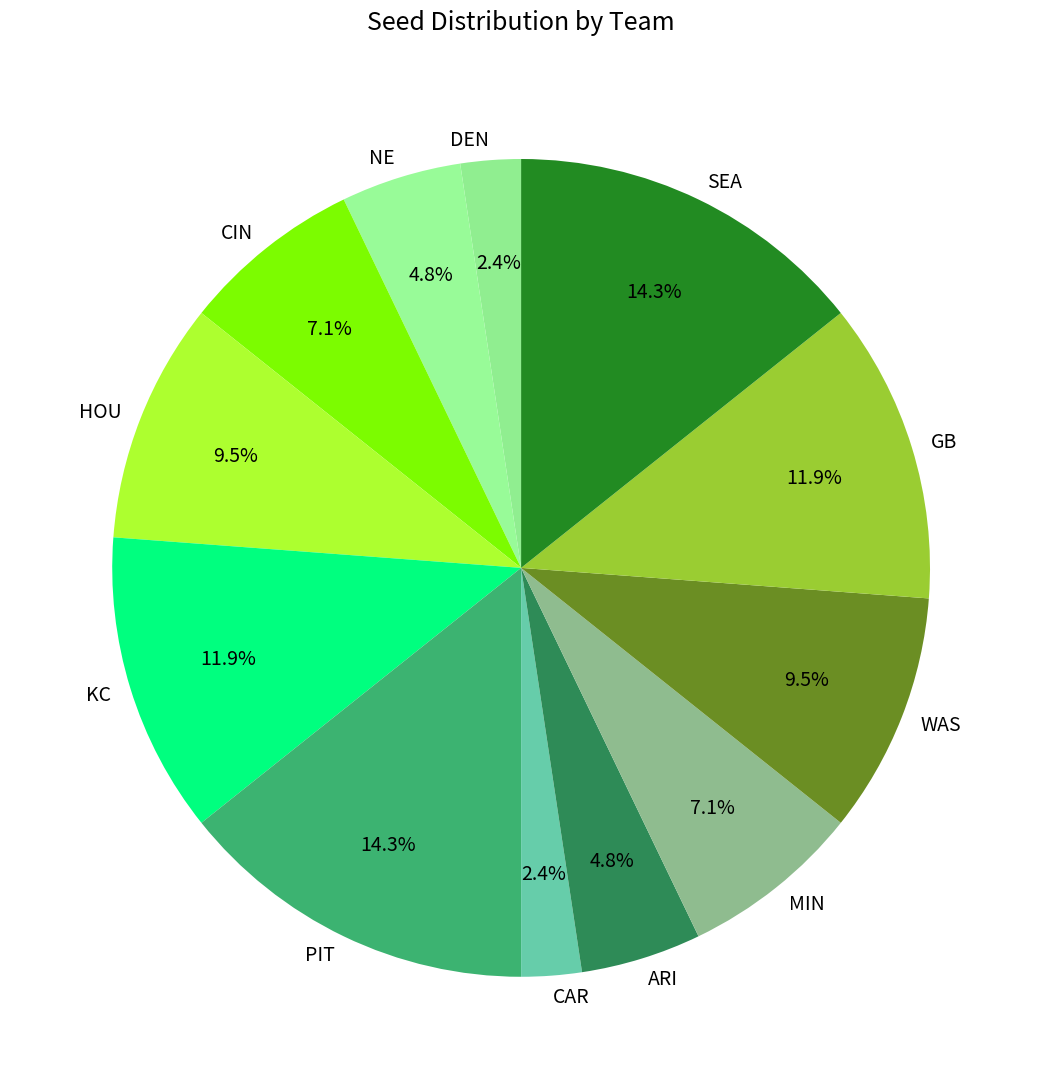

To the nearest percent, what portion does MIN represent?

7%